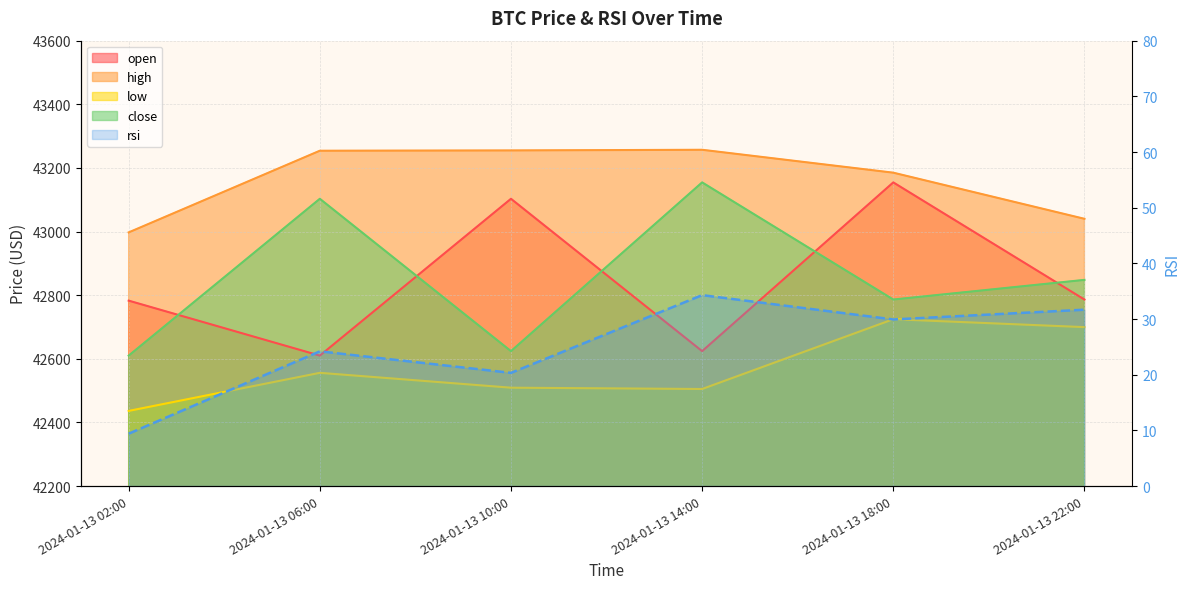

Where is the first local maximum?

2024-01-13 06:00